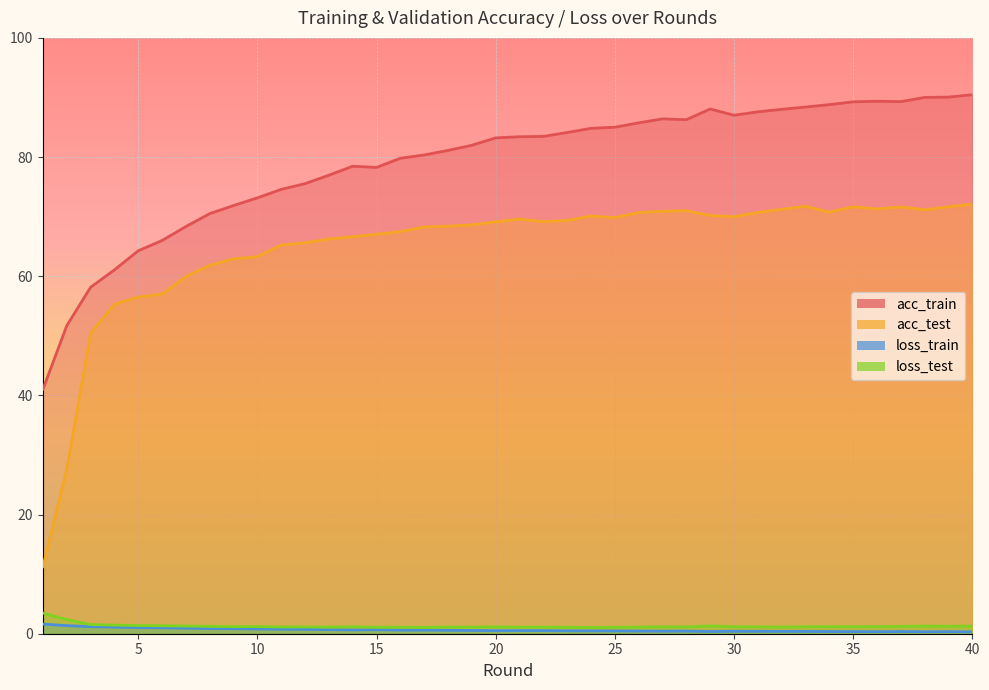

At which label is loss_test closest to 2?

2